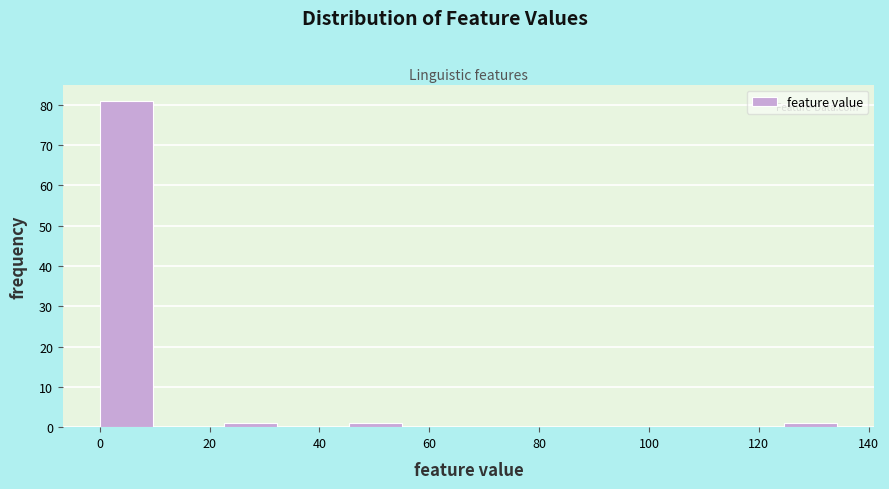

Reading left to right, list every bar in this chart as the range it spans on the x-axis followed by its height. Neither the bar edges nor the heights are printed on the chart, so give them approximately, as read against the axes.

0 to 12: 81
12 to 22: 0
22 to 34: 1
34 to 46: 0
46 to 56: 1
56 to 68: 0
68 to 80: 0
80 to 90: 0
90 to 102: 0
102 to 114: 0
114 to 124: 0
124 to 136: 1